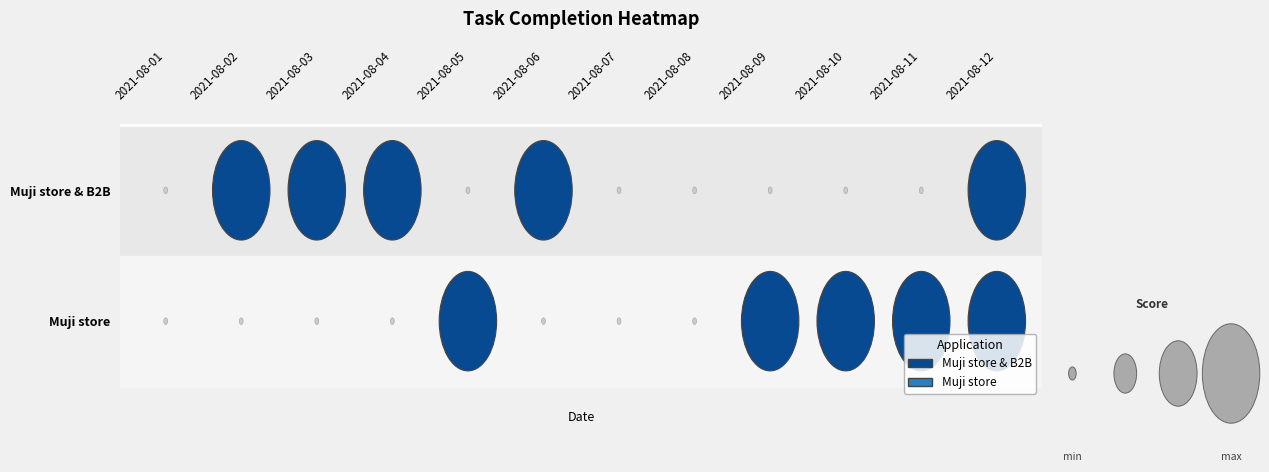

How many values in Muji store & B2B are above zero?

5